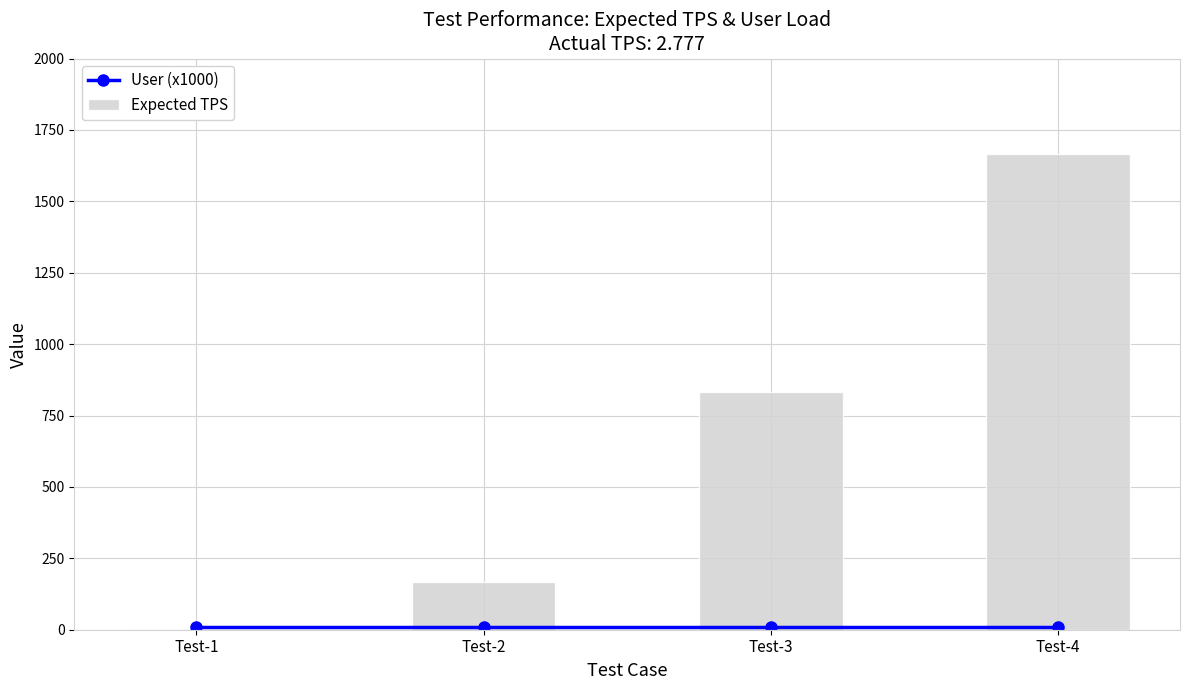

What is the greatest value displayed?

1666.7